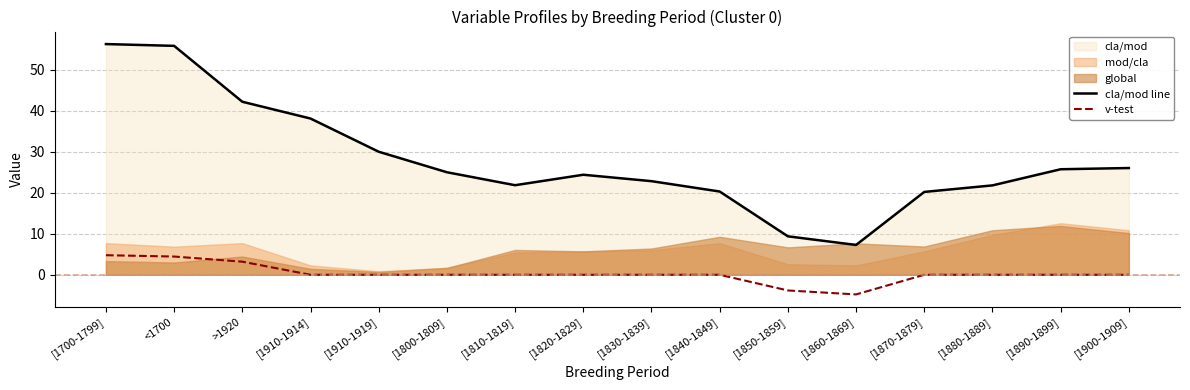

True or false: v-test and cla/mod line intersect in this chart.

False